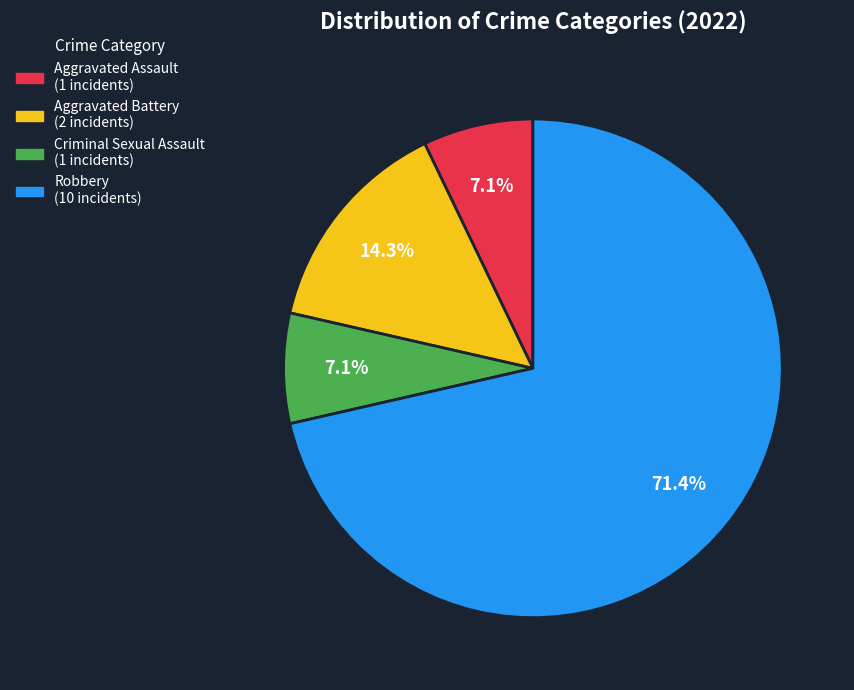

What is the largest slice in the pie chart?

Robbery